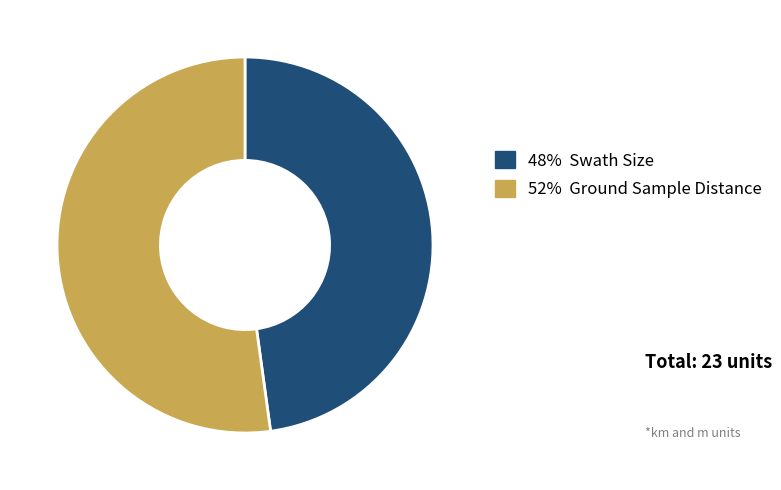

How many segments does this pie chart have?

2